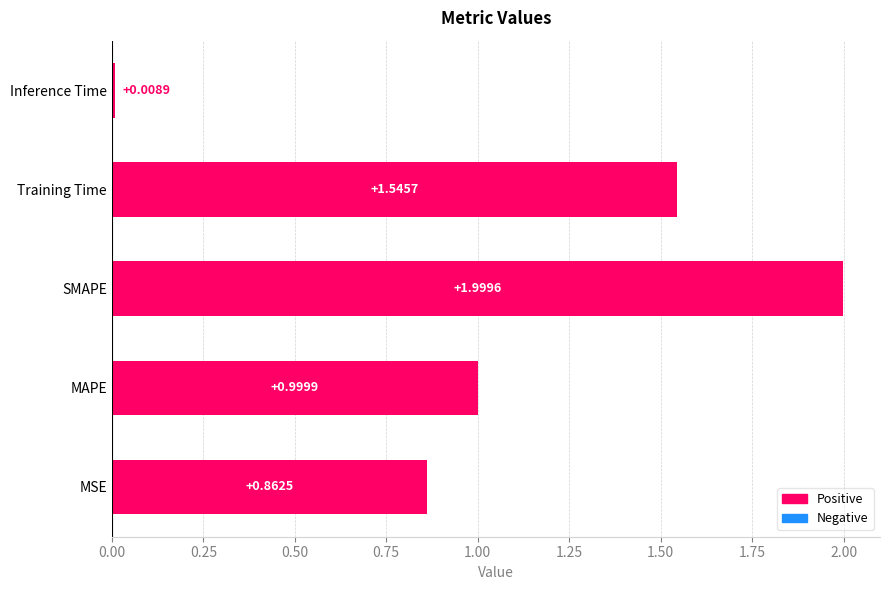

What is the difference between the maximum and minimum values?

2.0